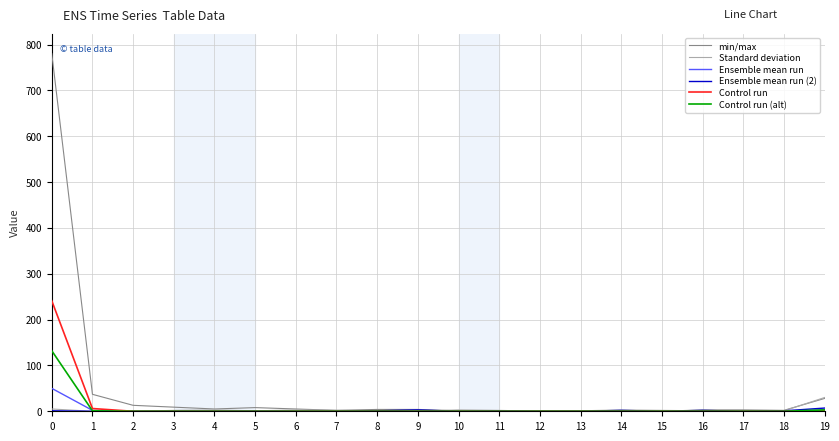

What is the maximum value for Control run (alt)?

132